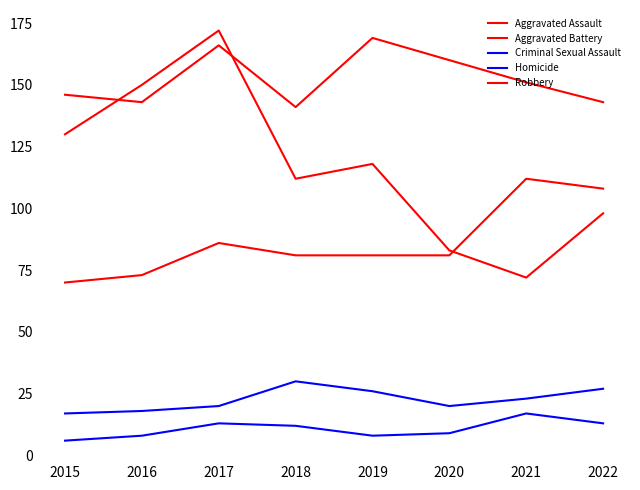

Reading right to left, transcribe all the data shown in this chart.

Aggravated Assault: 108	112	81	81	81	86	73	70
Aggravated Battery: 143	151	160	169	141	166	143	146
Criminal Sexual Assault: 27	23	20	26	30	20	18	17
Homicide: 13	17	9	8	12	13	8	6
Robbery: 98	72	83	118	112	172	150	130